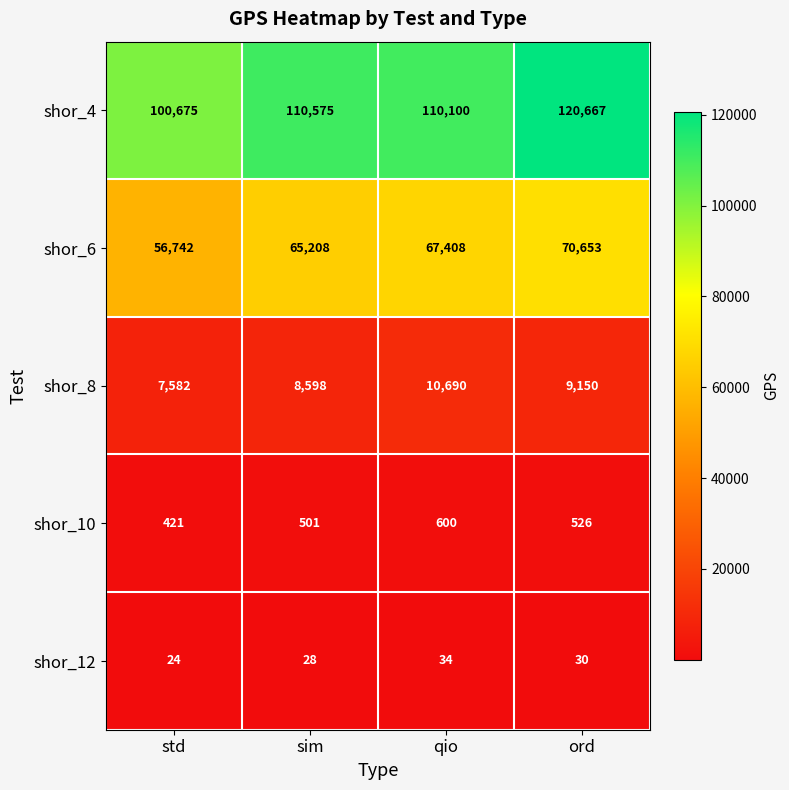

What is the spread (max minus min) of values at sim?

110547